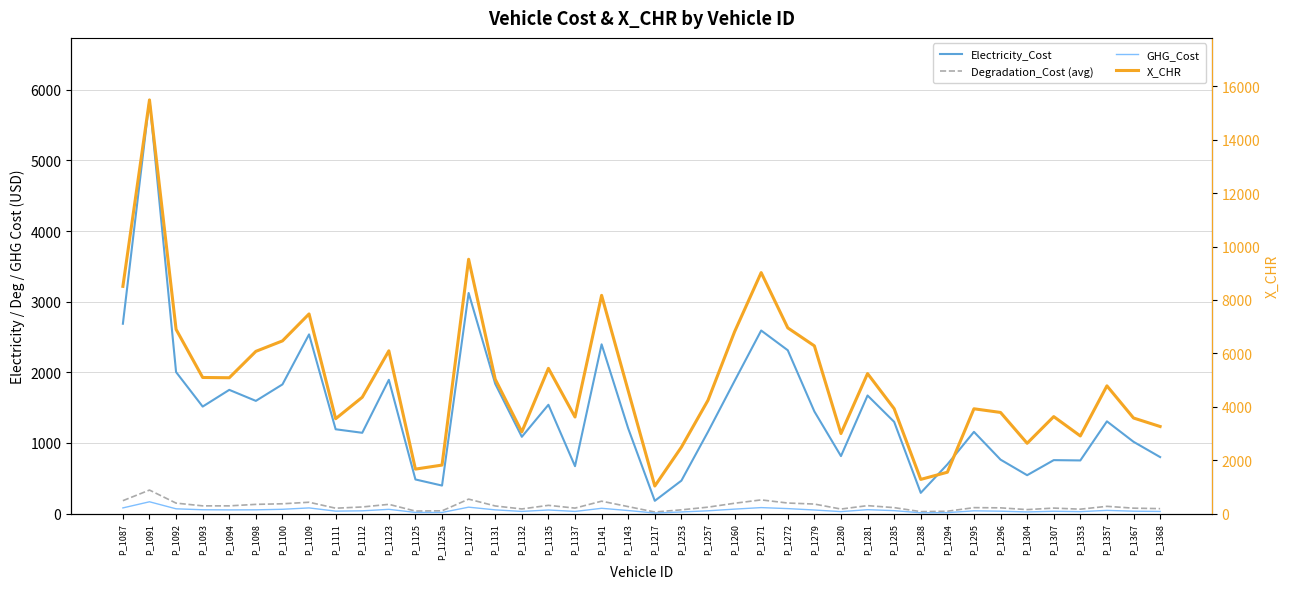

What is the sum of all X_CHR values?

198357.5